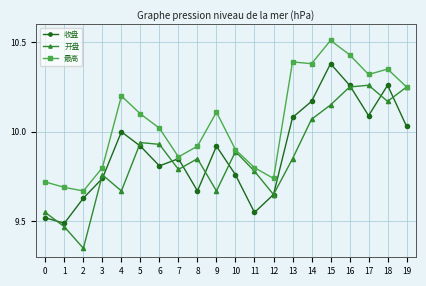

The value of 收盘 at 3 is 9.7. True or false?

True